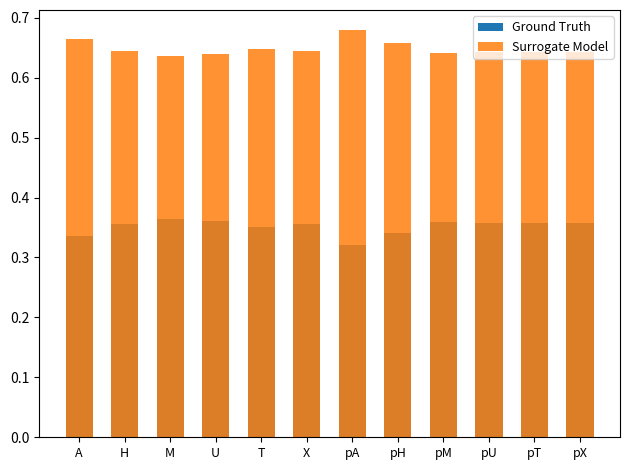

How many Ground Truth values are between 0 and 1?

12